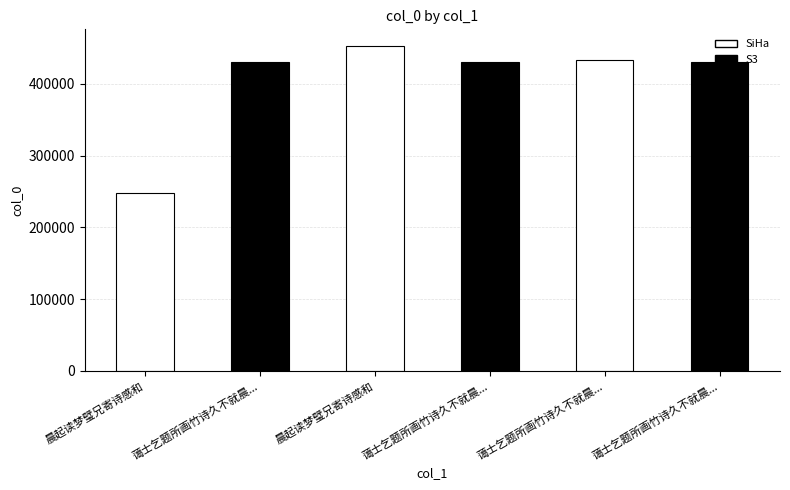

Are the bars horizontal?

No